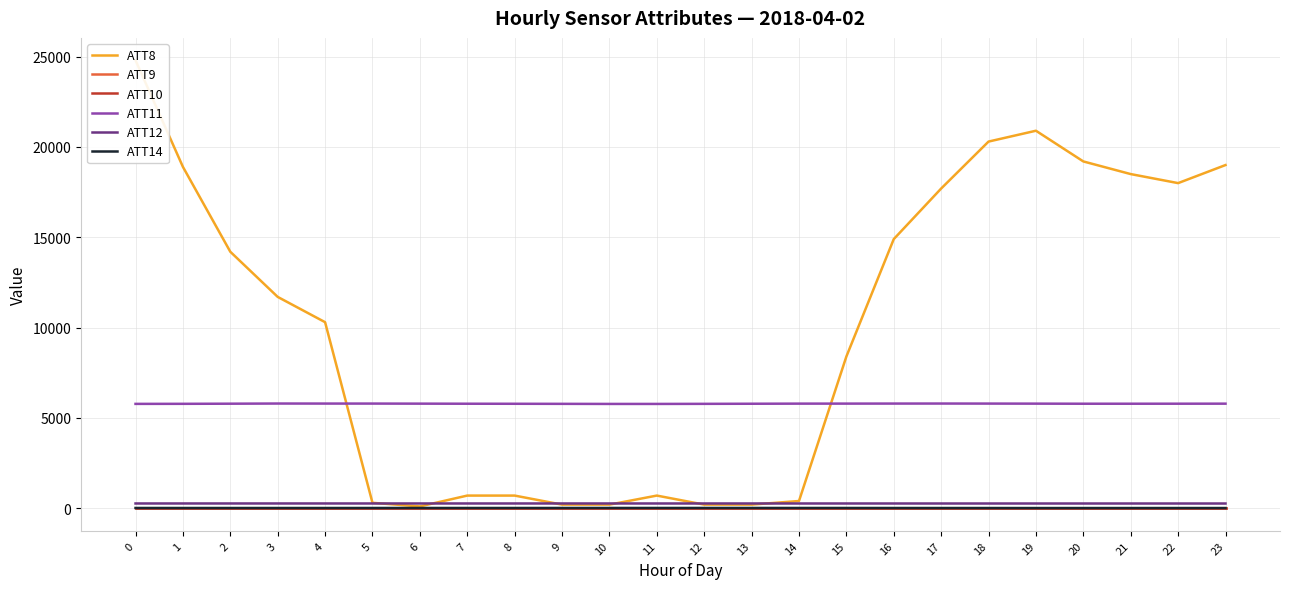

True or false: ATT11 and ATT12 intersect in this chart.

False